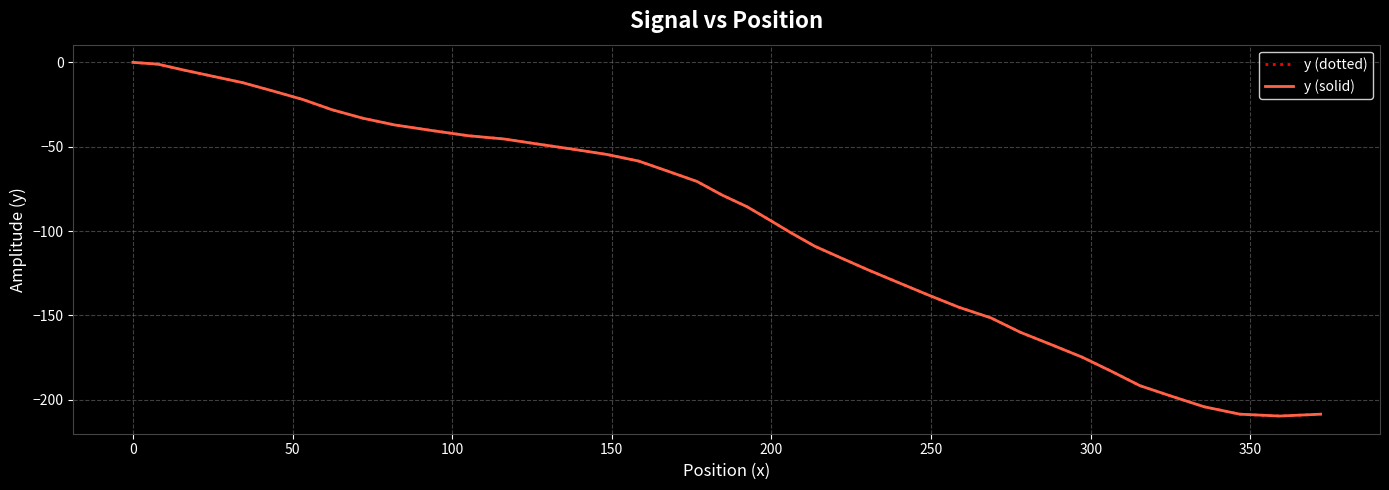

True or false: y (solid) has more than 2 interior local peaks.

False